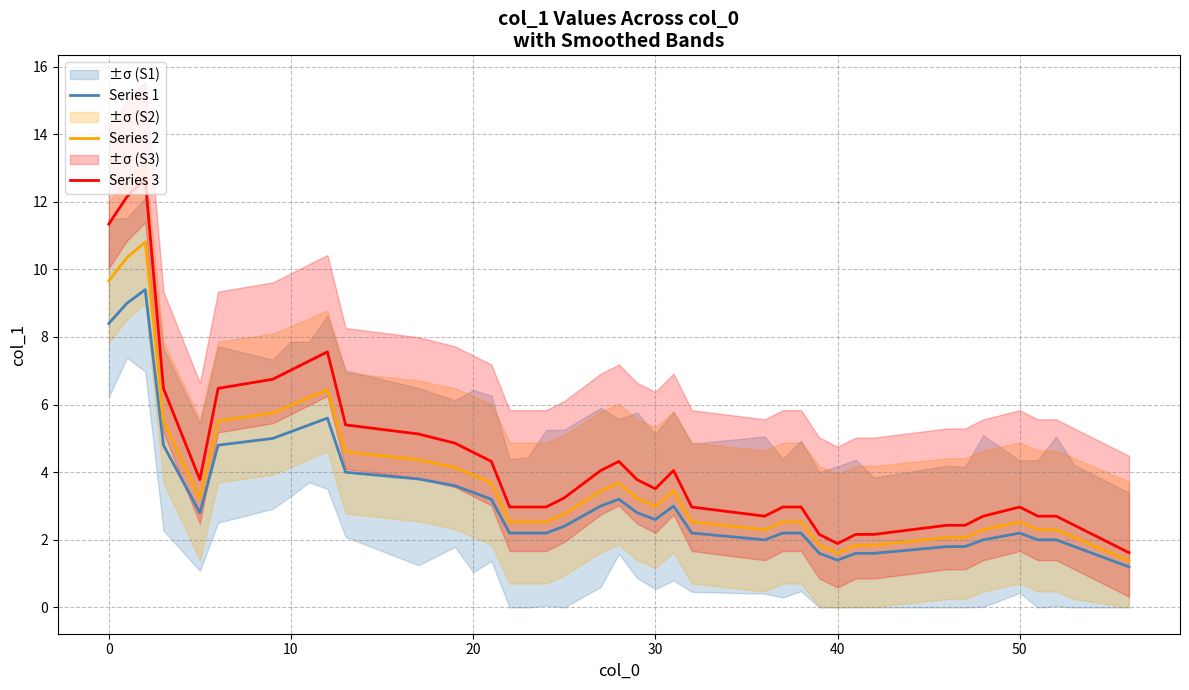

What is the maximum value shown in the chart?

12.7